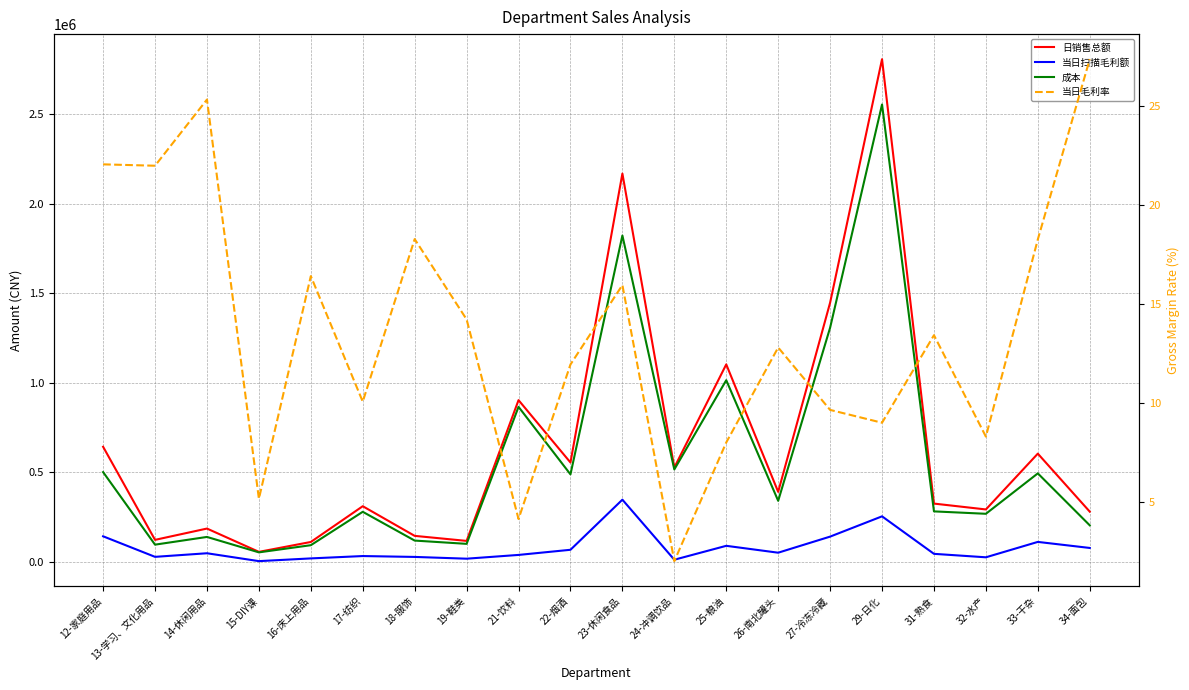

True or false: 日销售总额 and 当日扫描毛利额 cross at least once.

False